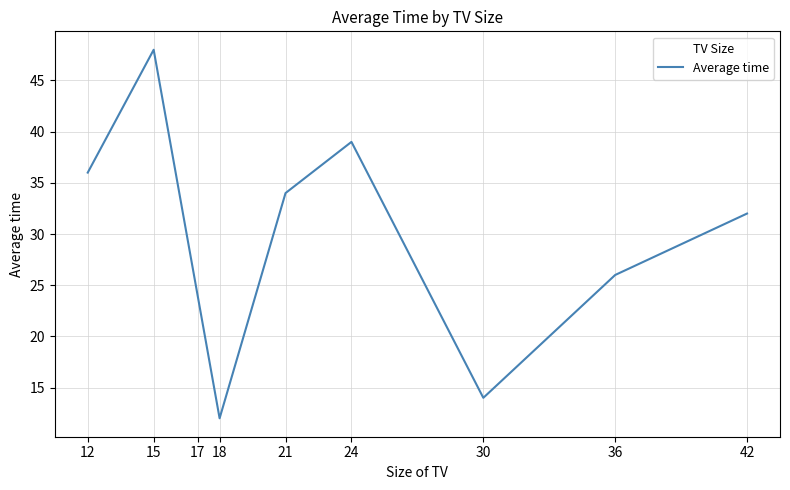

The value at 12 is 56. True or false?

False